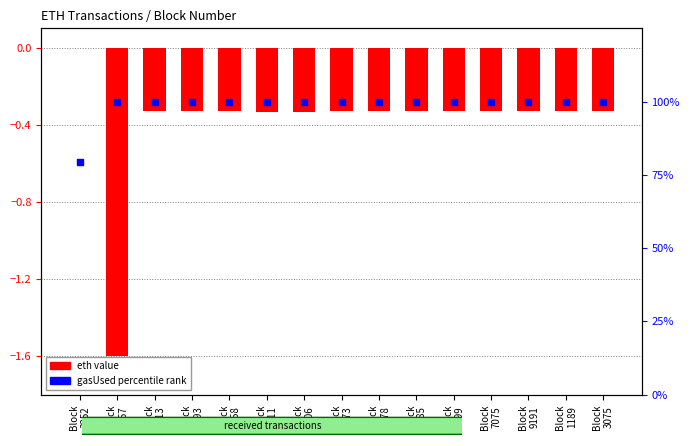

Which series has the widest spread of Y values?

gasUsed norm rank